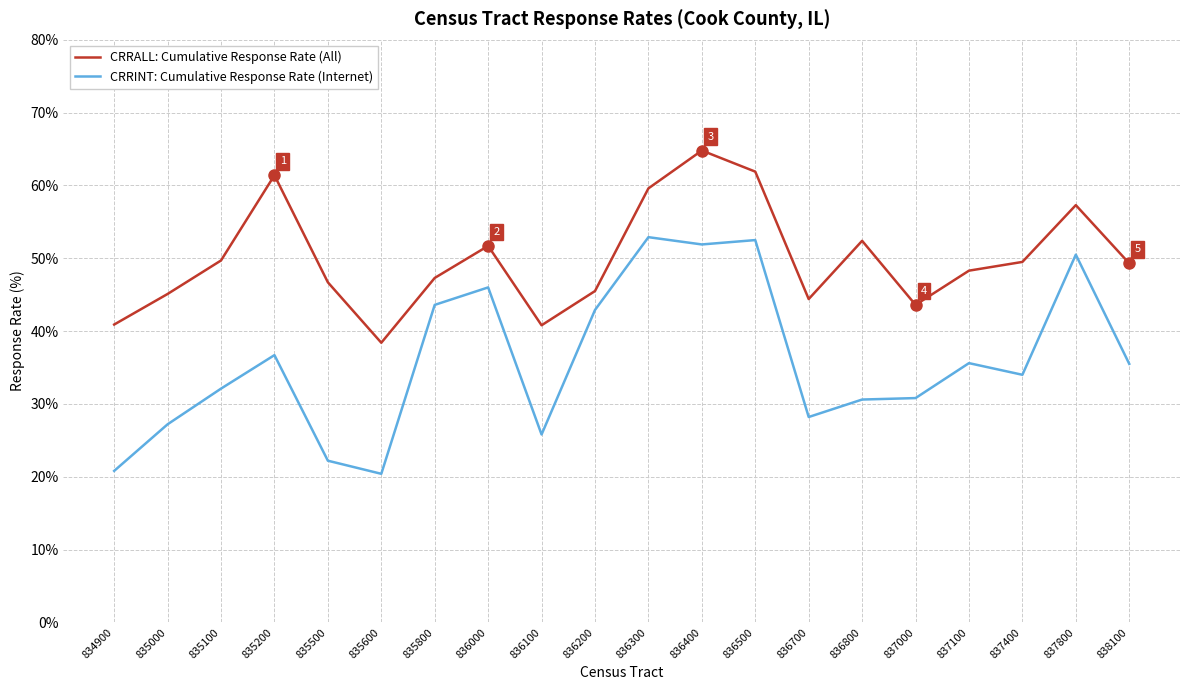

Which series has the widest spread of values?

CRRINT: Cumulative Response Rate (Internet)